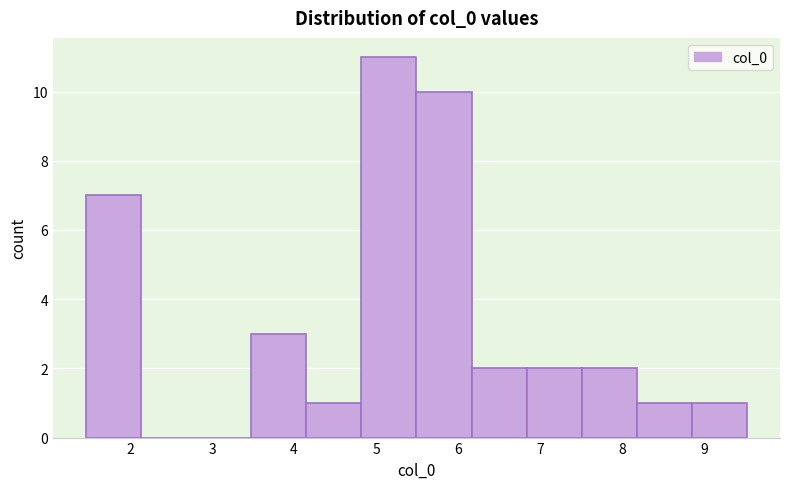

What is the height of the bar covering 4.1 to 4.8 on the x-axis? Neither the bar edges nor the heights are printed on the chart, so give them approximately, as read against the axes.

1